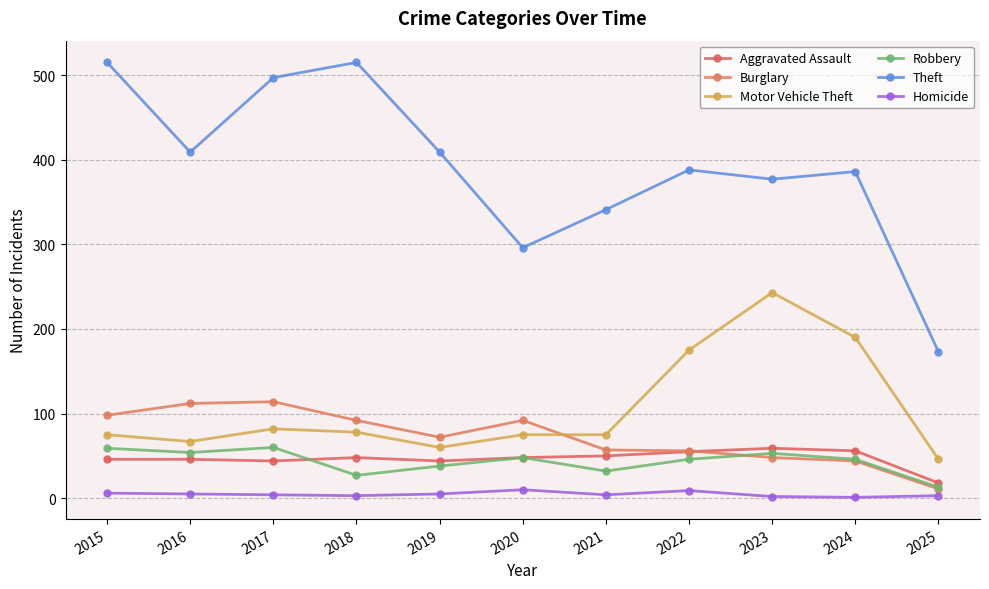

What are all the series names shown in the legend?

Aggravated Assault, Burglary, Motor Vehicle Theft, Robbery, Theft, Homicide